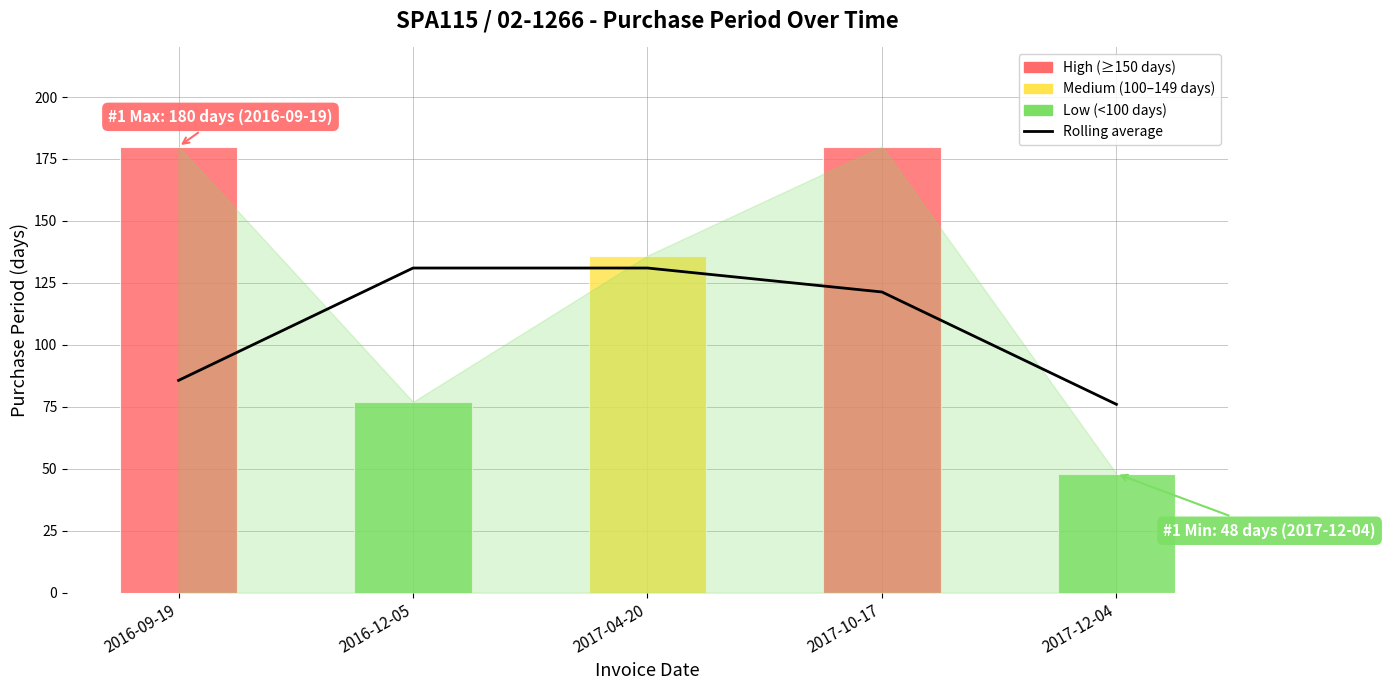

What is the average value?

109.0